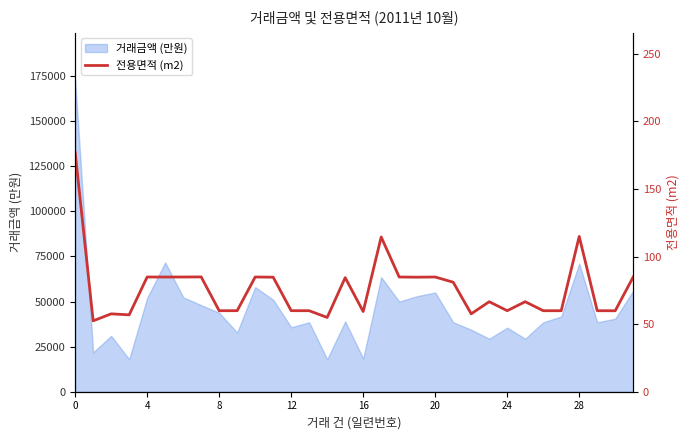

How many values exceed 66?

17